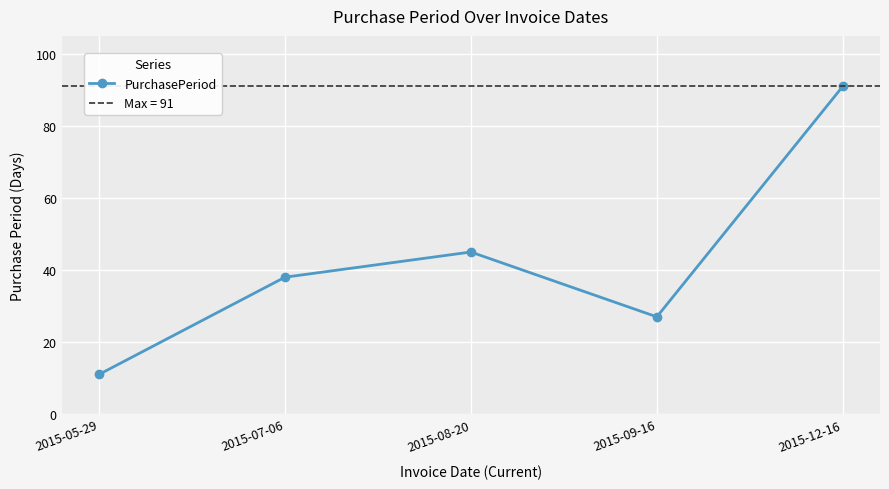

Where is the first local minimum?

2015-09-16